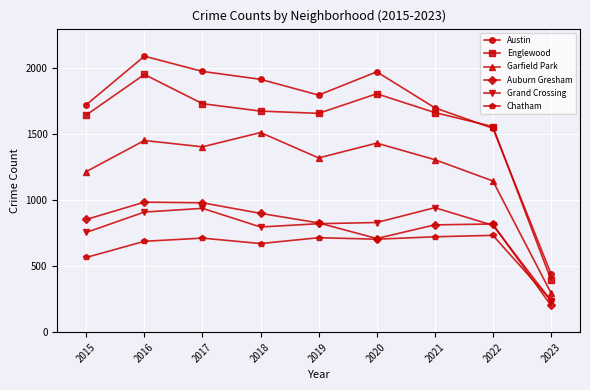

What is the maximum value shown in the chart?

2086